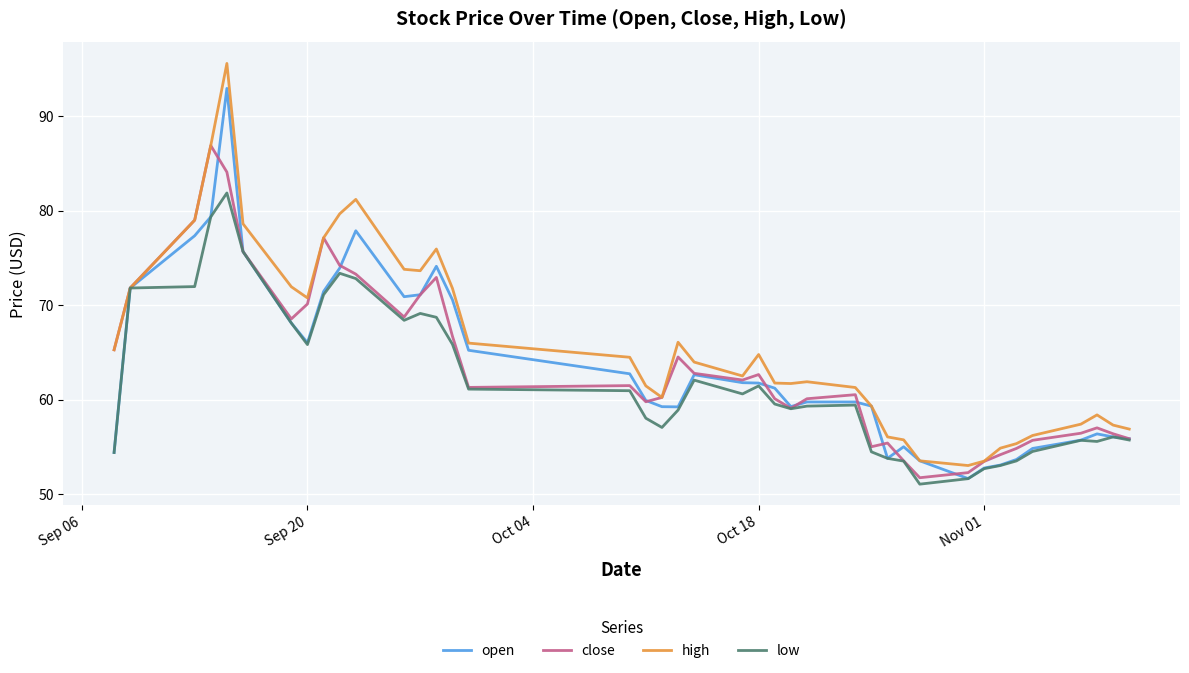

Which series has the largest total across all categories?

high